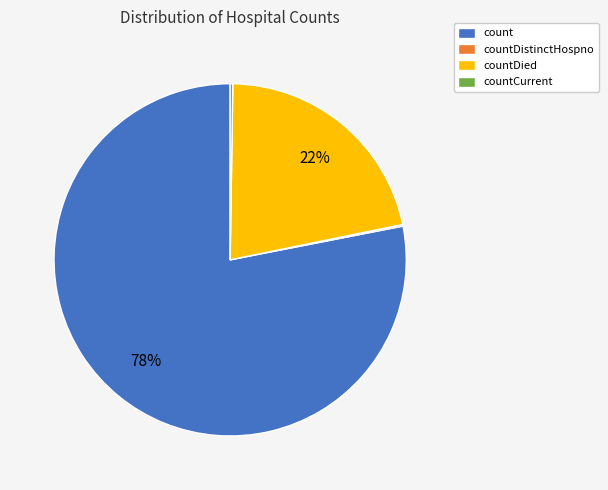

True or false: count accounts for 84% of the total.

False